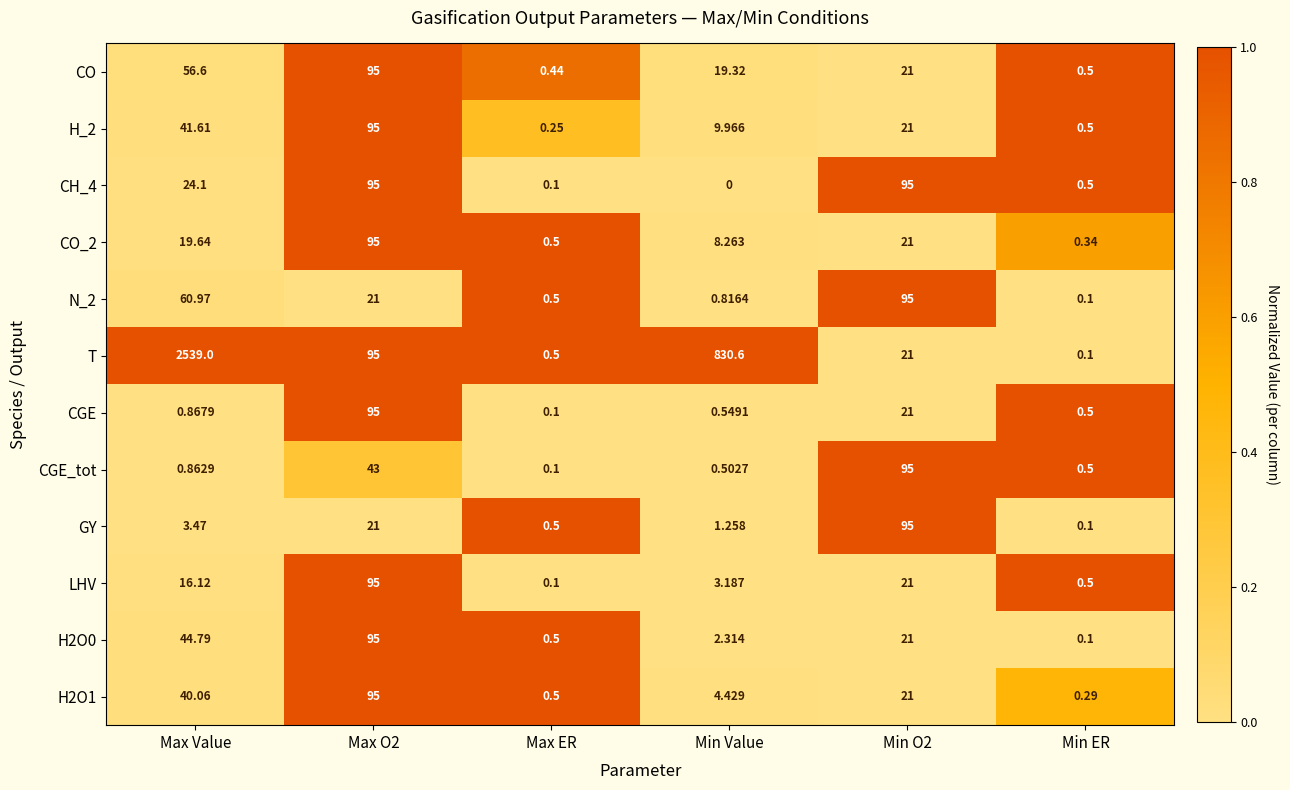

At which category does the chart reach its minimum across all series?

Min Value